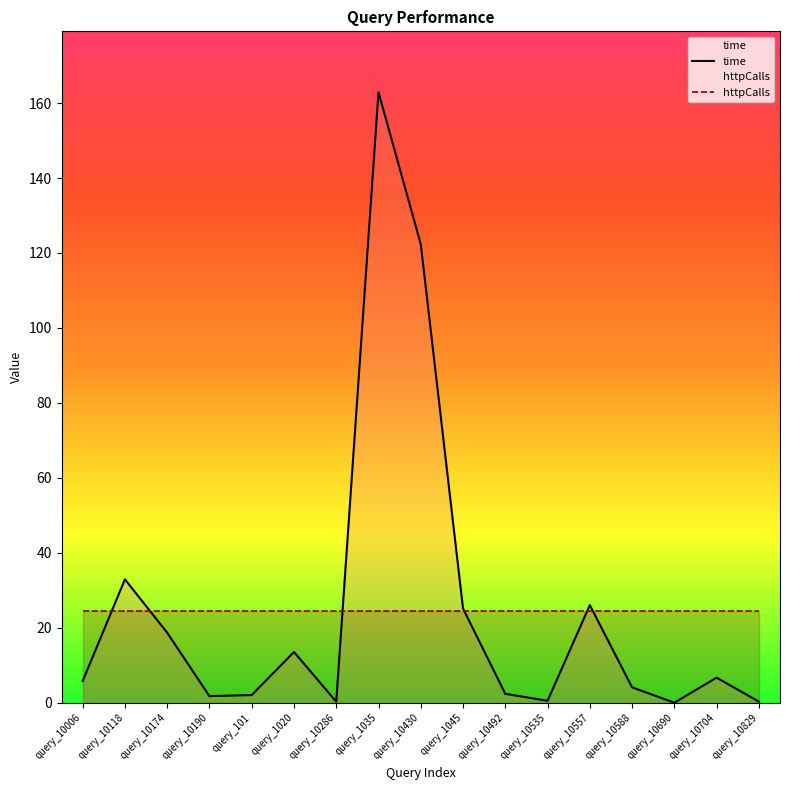

What value does the time series have at query_101?

2.1